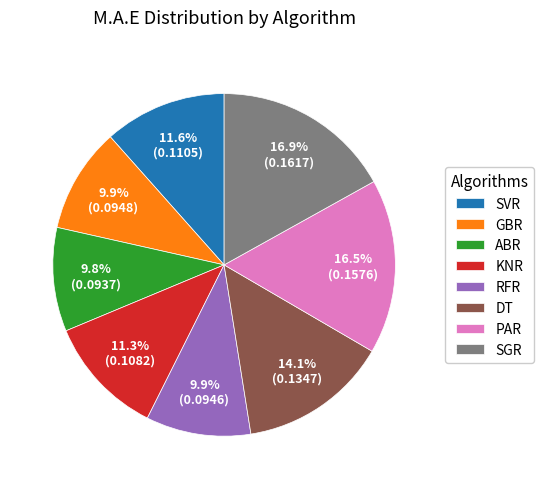

The KNR slice represents 21% of the pie. True or false?

False